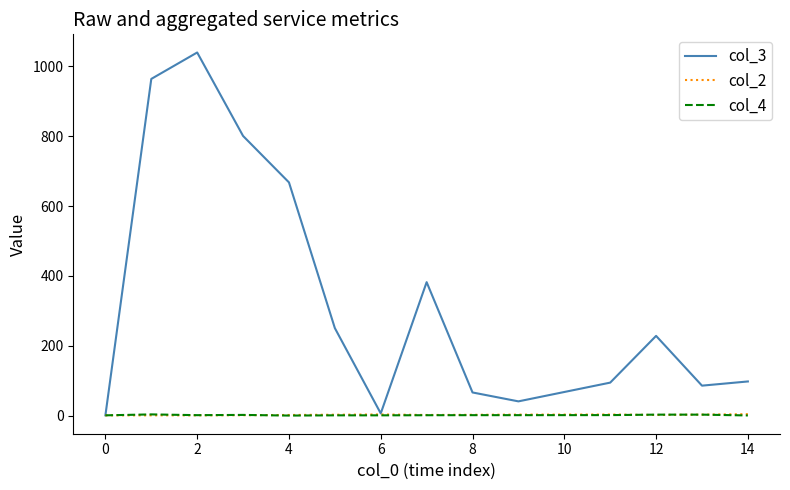

Which series has the largest total across all categories?

col_3